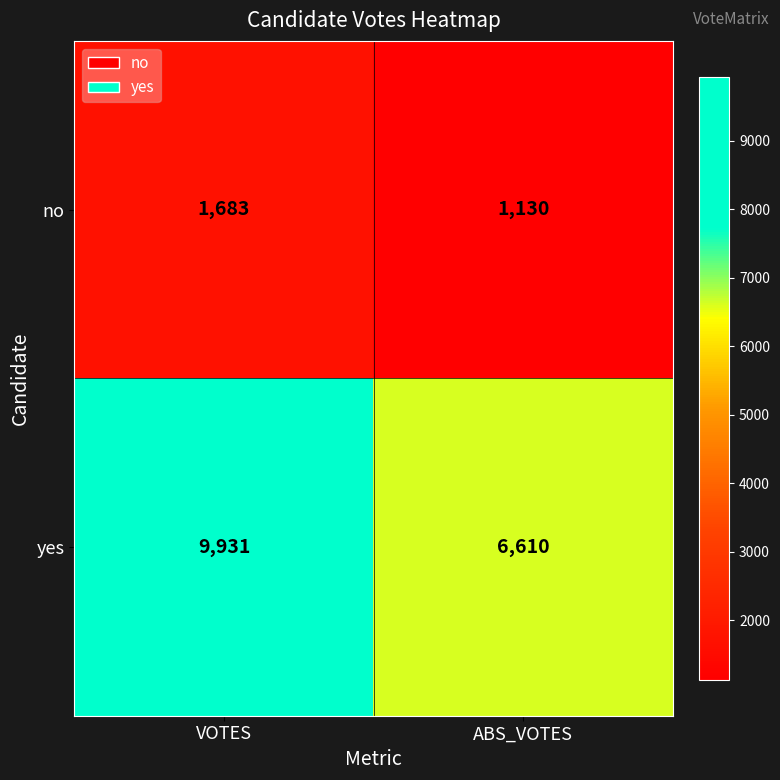

List the series in order of their overall mean, highest first.

yes, no